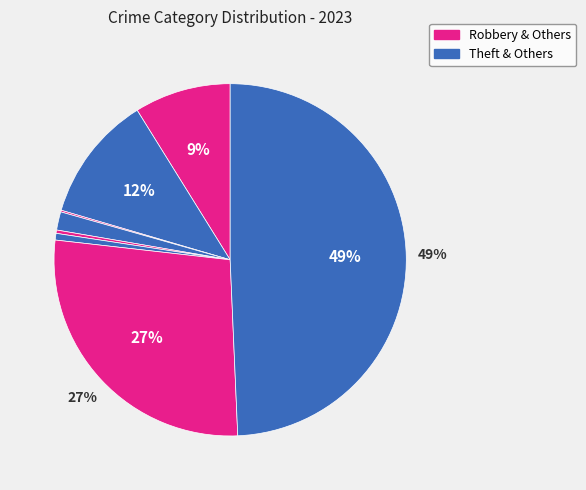

Count the number of slices in the pie.

8